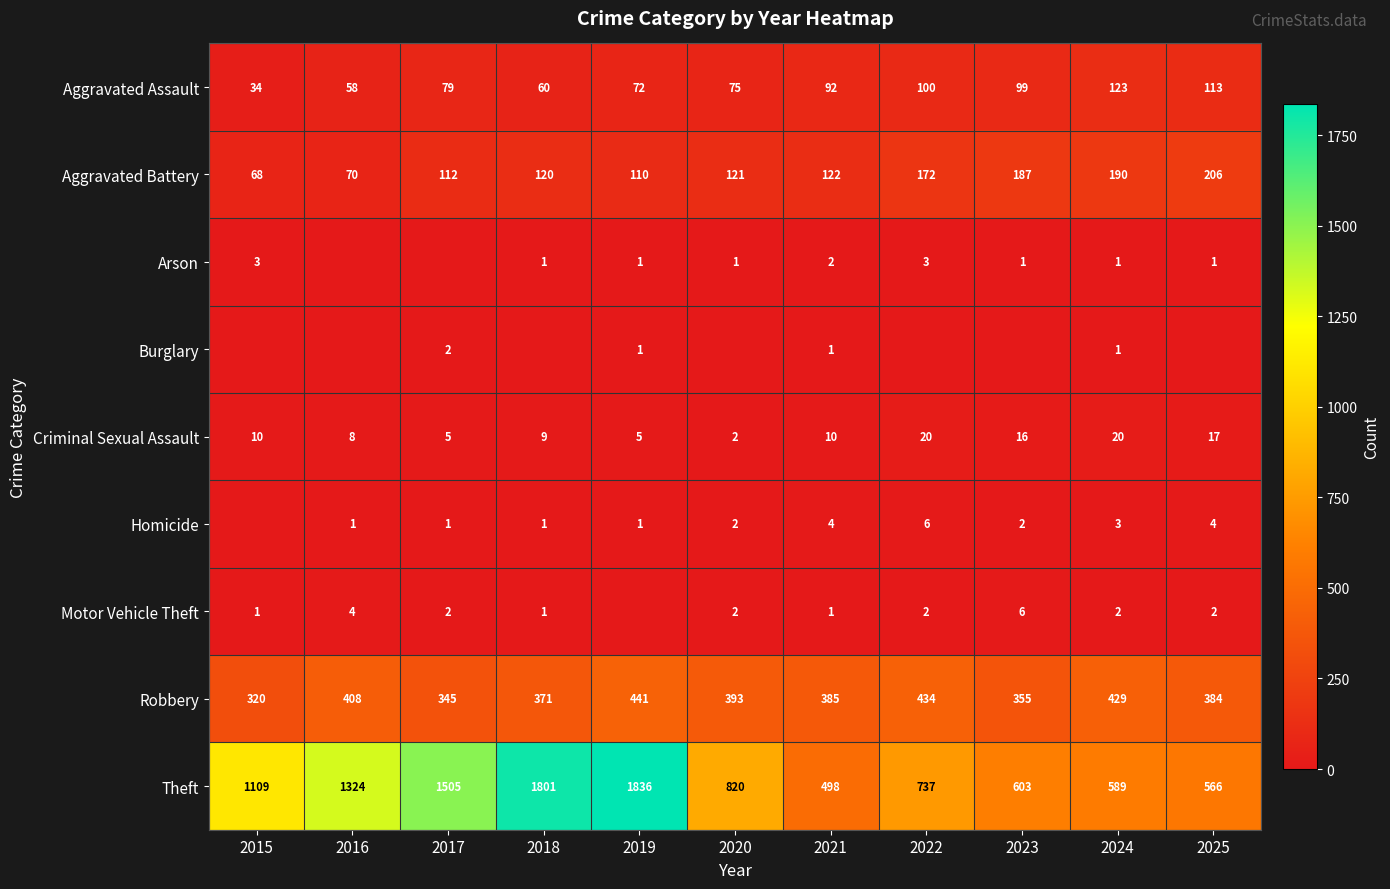

At which label does Aggravated Battery reach its minimum?

2015